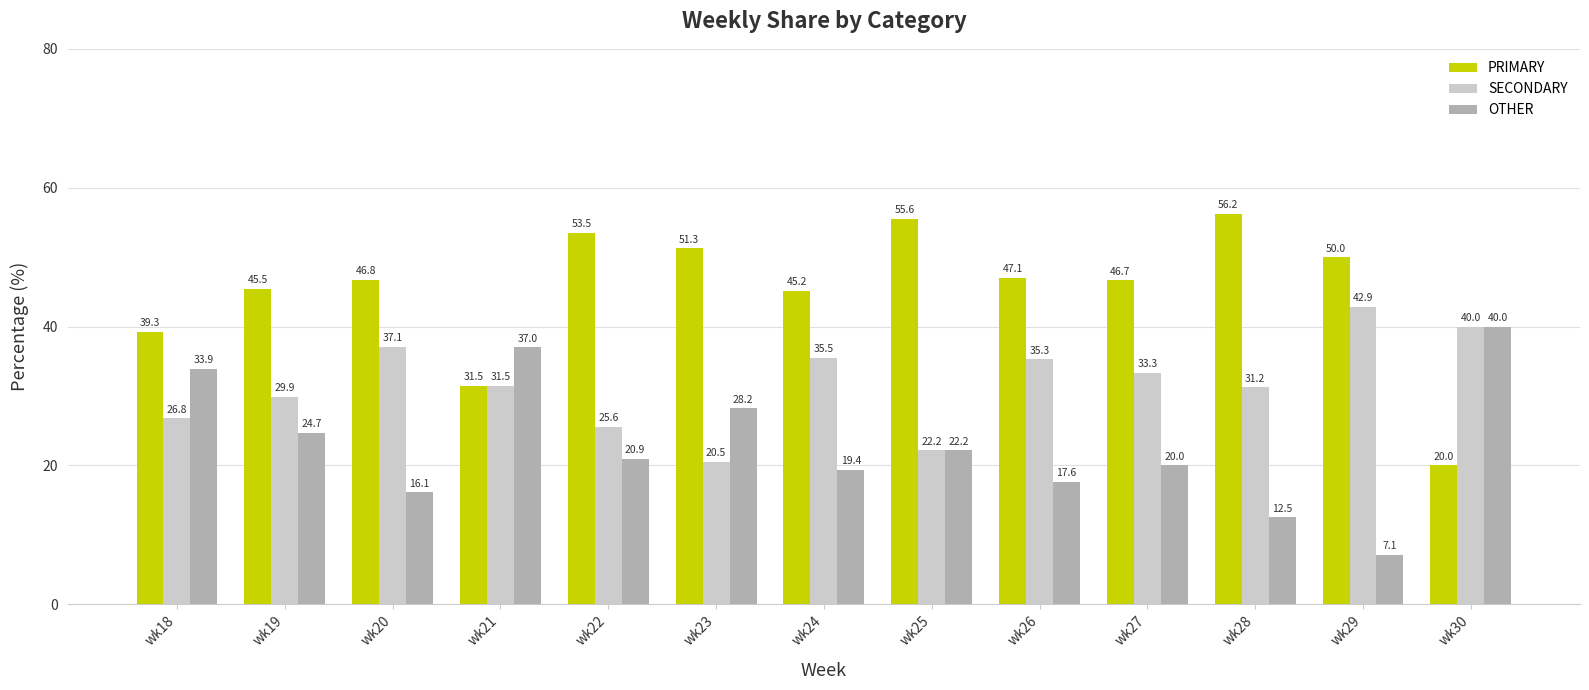

Which series has the largest total across all categories?

PRIMARY